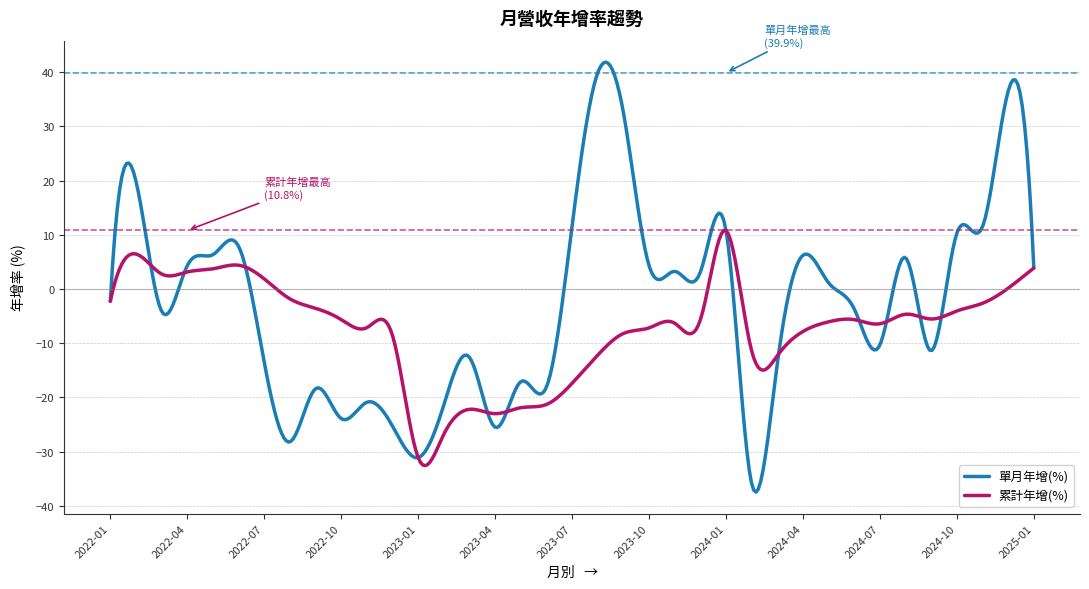

What is the maximum value shown in the chart?

41.9